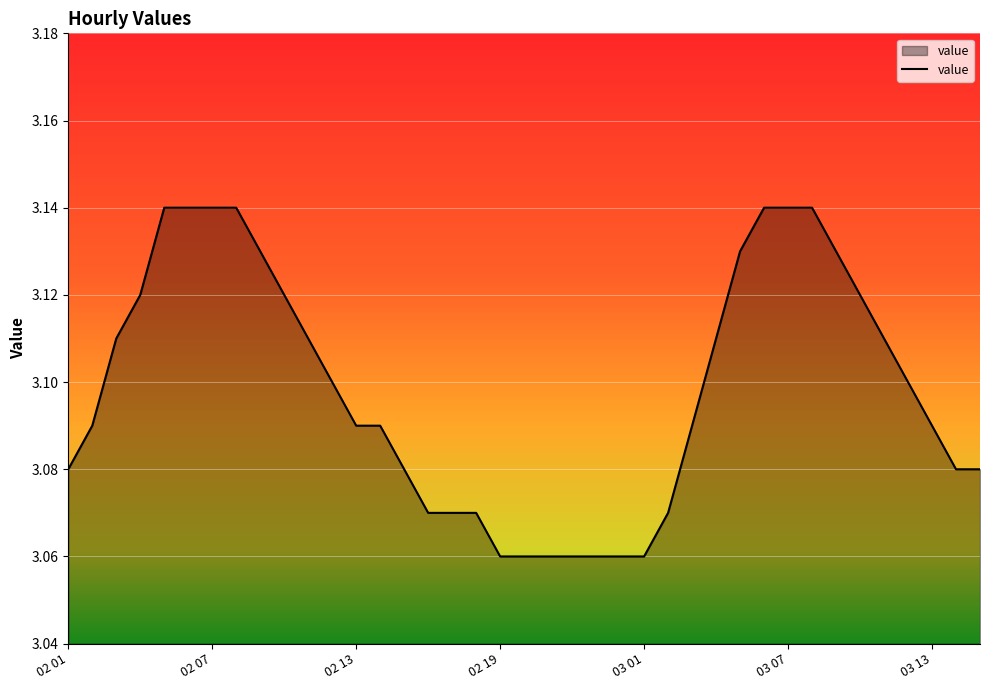

True or false: the data has more than 2 interior local peaks.

False